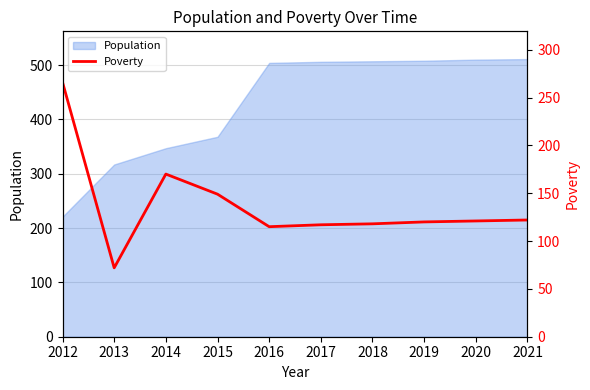

True or false: Population has a value of 317 at 2013.

True